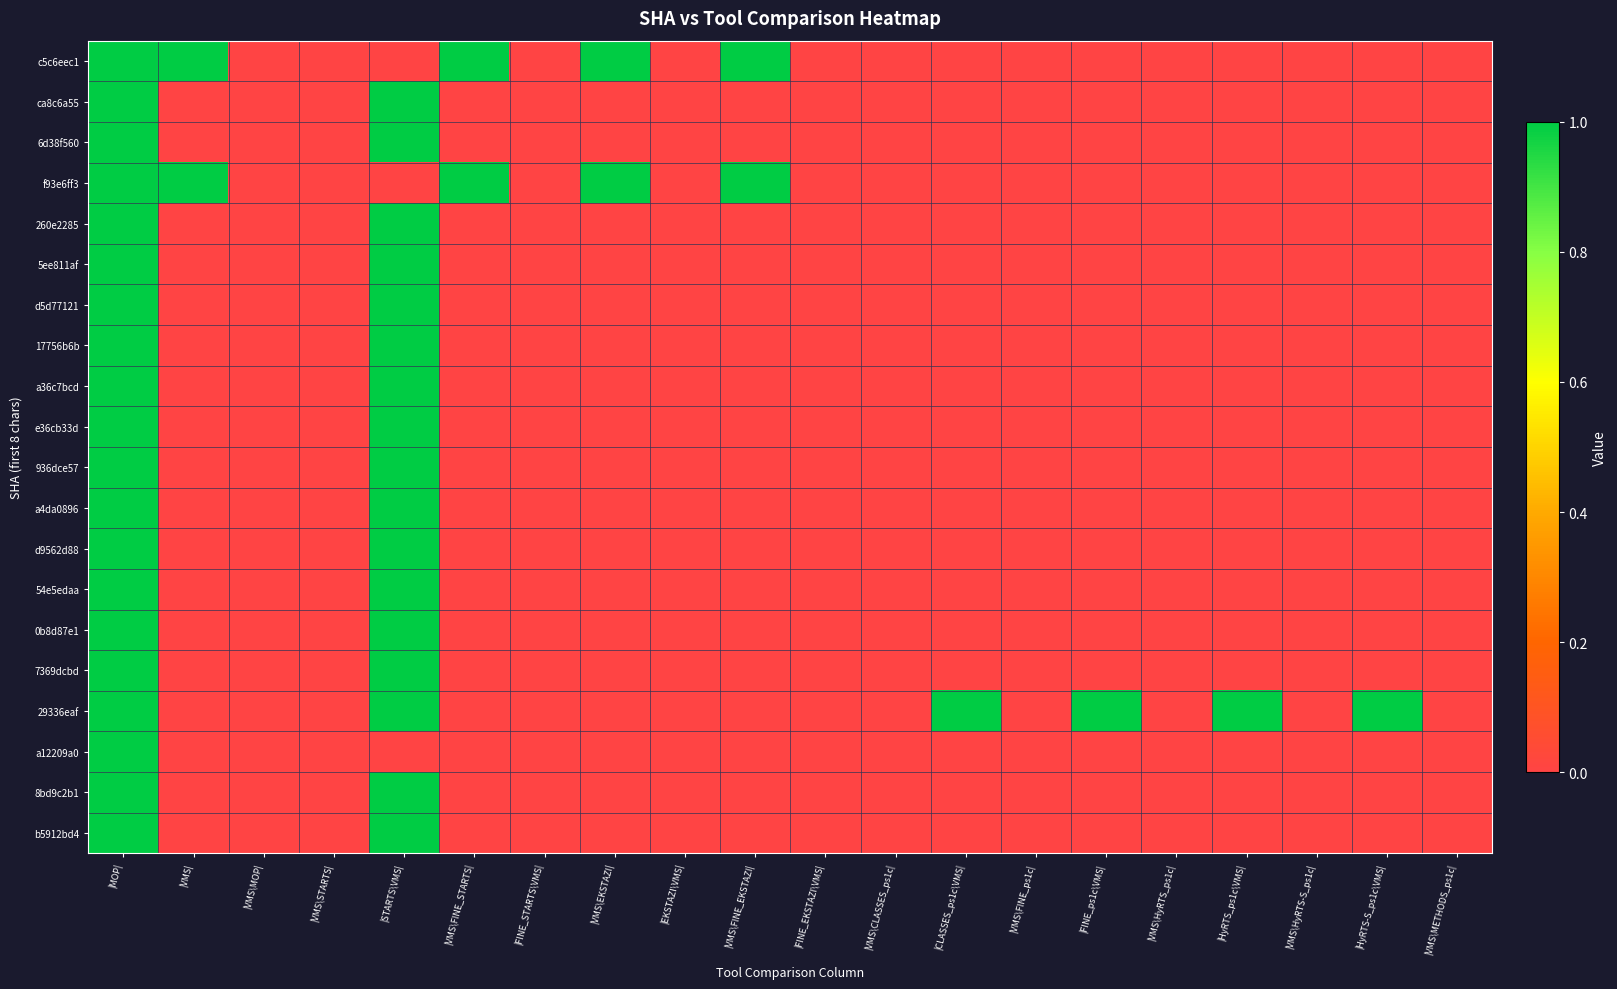

Reading left to right, list all the values displayed in this chart.

c5c6eec1: |MOP|=1	|VMS|=1	|VMS\MOP|=0	|VMS\STARTS|=0	|STARTS\VMS|=0	|VMS\FINE_STARTS|=1	|FINE_STARTS\VMS|=0	|VMS\EKSTAZI|=1	|EKSTAZI\VMS|=0	|VMS\FINE_EKSTAZI|=1	|FINE_EKSTAZI\VMS|=0	|VMS\CLASSES_ps1c|=0	|CLASSES_ps1c\VMS|=0	|VMS\FINE_ps1c|=0	|FINE_ps1c\VMS|=0	|VMS\HyRTS_ps1c|=0	|HyRTS_ps1c\VMS|=0	|VMS\HyRTS-S_ps1c|=0	|HyRTS-S_ps1c\VMS|=0	|VMS\METHODS_ps1c|=0
ca8c6a55: |MOP|=1	|VMS|=0	|VMS\MOP|=0	|VMS\STARTS|=0	|STARTS\VMS|=1	|VMS\FINE_STARTS|=0	|FINE_STARTS\VMS|=0	|VMS\EKSTAZI|=0	|EKSTAZI\VMS|=0	|VMS\FINE_EKSTAZI|=0	|FINE_EKSTAZI\VMS|=0	|VMS\CLASSES_ps1c|=0	|CLASSES_ps1c\VMS|=0	|VMS\FINE_ps1c|=0	|FINE_ps1c\VMS|=0	|VMS\HyRTS_ps1c|=0	|HyRTS_ps1c\VMS|=0	|VMS\HyRTS-S_ps1c|=0	|HyRTS-S_ps1c\VMS|=0	|VMS\METHODS_ps1c|=0
6d38f560: |MOP|=1	|VMS|=0	|VMS\MOP|=0	|VMS\STARTS|=0	|STARTS\VMS|=1	|VMS\FINE_STARTS|=0	|FINE_STARTS\VMS|=0	|VMS\EKSTAZI|=0	|EKSTAZI\VMS|=0	|VMS\FINE_EKSTAZI|=0	|FINE_EKSTAZI\VMS|=0	|VMS\CLASSES_ps1c|=0	|CLASSES_ps1c\VMS|=0	|VMS\FINE_ps1c|=0	|FINE_ps1c\VMS|=0	|VMS\HyRTS_ps1c|=0	|HyRTS_ps1c\VMS|=0	|VMS\HyRTS-S_ps1c|=0	|HyRTS-S_ps1c\VMS|=0	|VMS\METHODS_ps1c|=0
f93e6ff3: |MOP|=1	|VMS|=1	|VMS\MOP|=0	|VMS\STARTS|=0	|STARTS\VMS|=0	|VMS\FINE_STARTS|=1	|FINE_STARTS\VMS|=0	|VMS\EKSTAZI|=1	|EKSTAZI\VMS|=0	|VMS\FINE_EKSTAZI|=1	|FINE_EKSTAZI\VMS|=0	|VMS\CLASSES_ps1c|=0	|CLASSES_ps1c\VMS|=0	|VMS\FINE_ps1c|=0	|FINE_ps1c\VMS|=0	|VMS\HyRTS_ps1c|=0	|HyRTS_ps1c\VMS|=0	|VMS\HyRTS-S_ps1c|=0	|HyRTS-S_ps1c\VMS|=0	|VMS\METHODS_ps1c|=0
260e2285: |MOP|=1	|VMS|=0	|VMS\MOP|=0	|VMS\STARTS|=0	|STARTS\VMS|=1	|VMS\FINE_STARTS|=0	|FINE_STARTS\VMS|=0	|VMS\EKSTAZI|=0	|EKSTAZI\VMS|=0	|VMS\FINE_EKSTAZI|=0	|FINE_EKSTAZI\VMS|=0	|VMS\CLASSES_ps1c|=0	|CLASSES_ps1c\VMS|=0	|VMS\FINE_ps1c|=0	|FINE_ps1c\VMS|=0	|VMS\HyRTS_ps1c|=0	|HyRTS_ps1c\VMS|=0	|VMS\HyRTS-S_ps1c|=0	|HyRTS-S_ps1c\VMS|=0	|VMS\METHODS_ps1c|=0
5ee811af: |MOP|=1	|VMS|=0	|VMS\MOP|=0	|VMS\STARTS|=0	|STARTS\VMS|=1	|VMS\FINE_STARTS|=0	|FINE_STARTS\VMS|=0	|VMS\EKSTAZI|=0	|EKSTAZI\VMS|=0	|VMS\FINE_EKSTAZI|=0	|FINE_EKSTAZI\VMS|=0	|VMS\CLASSES_ps1c|=0	|CLASSES_ps1c\VMS|=0	|VMS\FINE_ps1c|=0	|FINE_ps1c\VMS|=0	|VMS\HyRTS_ps1c|=0	|HyRTS_ps1c\VMS|=0	|VMS\HyRTS-S_ps1c|=0	|HyRTS-S_ps1c\VMS|=0	|VMS\METHODS_ps1c|=0
d5d77121: |MOP|=1	|VMS|=0	|VMS\MOP|=0	|VMS\STARTS|=0	|STARTS\VMS|=1	|VMS\FINE_STARTS|=0	|FINE_STARTS\VMS|=0	|VMS\EKSTAZI|=0	|EKSTAZI\VMS|=0	|VMS\FINE_EKSTAZI|=0	|FINE_EKSTAZI\VMS|=0	|VMS\CLASSES_ps1c|=0	|CLASSES_ps1c\VMS|=0	|VMS\FINE_ps1c|=0	|FINE_ps1c\VMS|=0	|VMS\HyRTS_ps1c|=0	|HyRTS_ps1c\VMS|=0	|VMS\HyRTS-S_ps1c|=0	|HyRTS-S_ps1c\VMS|=0	|VMS\METHODS_ps1c|=0
17756b6b: |MOP|=1	|VMS|=0	|VMS\MOP|=0	|VMS\STARTS|=0	|STARTS\VMS|=1	|VMS\FINE_STARTS|=0	|FINE_STARTS\VMS|=0	|VMS\EKSTAZI|=0	|EKSTAZI\VMS|=0	|VMS\FINE_EKSTAZI|=0	|FINE_EKSTAZI\VMS|=0	|VMS\CLASSES_ps1c|=0	|CLASSES_ps1c\VMS|=0	|VMS\FINE_ps1c|=0	|FINE_ps1c\VMS|=0	|VMS\HyRTS_ps1c|=0	|HyRTS_ps1c\VMS|=0	|VMS\HyRTS-S_ps1c|=0	|HyRTS-S_ps1c\VMS|=0	|VMS\METHODS_ps1c|=0
a36c7bcd: |MOP|=1	|VMS|=0	|VMS\MOP|=0	|VMS\STARTS|=0	|STARTS\VMS|=1	|VMS\FINE_STARTS|=0	|FINE_STARTS\VMS|=0	|VMS\EKSTAZI|=0	|EKSTAZI\VMS|=0	|VMS\FINE_EKSTAZI|=0	|FINE_EKSTAZI\VMS|=0	|VMS\CLASSES_ps1c|=0	|CLASSES_ps1c\VMS|=0	|VMS\FINE_ps1c|=0	|FINE_ps1c\VMS|=0	|VMS\HyRTS_ps1c|=0	|HyRTS_ps1c\VMS|=0	|VMS\HyRTS-S_ps1c|=0	|HyRTS-S_ps1c\VMS|=0	|VMS\METHODS_ps1c|=0
e36cb33d: |MOP|=1	|VMS|=0	|VMS\MOP|=0	|VMS\STARTS|=0	|STARTS\VMS|=1	|VMS\FINE_STARTS|=0	|FINE_STARTS\VMS|=0	|VMS\EKSTAZI|=0	|EKSTAZI\VMS|=0	|VMS\FINE_EKSTAZI|=0	|FINE_EKSTAZI\VMS|=0	|VMS\CLASSES_ps1c|=0	|CLASSES_ps1c\VMS|=0	|VMS\FINE_ps1c|=0	|FINE_ps1c\VMS|=0	|VMS\HyRTS_ps1c|=0	|HyRTS_ps1c\VMS|=0	|VMS\HyRTS-S_ps1c|=0	|HyRTS-S_ps1c\VMS|=0	|VMS\METHODS_ps1c|=0
936dce57: |MOP|=1	|VMS|=0	|VMS\MOP|=0	|VMS\STARTS|=0	|STARTS\VMS|=1	|VMS\FINE_STARTS|=0	|FINE_STARTS\VMS|=0	|VMS\EKSTAZI|=0	|EKSTAZI\VMS|=0	|VMS\FINE_EKSTAZI|=0	|FINE_EKSTAZI\VMS|=0	|VMS\CLASSES_ps1c|=0	|CLASSES_ps1c\VMS|=0	|VMS\FINE_ps1c|=0	|FINE_ps1c\VMS|=0	|VMS\HyRTS_ps1c|=0	|HyRTS_ps1c\VMS|=0	|VMS\HyRTS-S_ps1c|=0	|HyRTS-S_ps1c\VMS|=0	|VMS\METHODS_ps1c|=0
a4da0896: |MOP|=1	|VMS|=0	|VMS\MOP|=0	|VMS\STARTS|=0	|STARTS\VMS|=1	|VMS\FINE_STARTS|=0	|FINE_STARTS\VMS|=0	|VMS\EKSTAZI|=0	|EKSTAZI\VMS|=0	|VMS\FINE_EKSTAZI|=0	|FINE_EKSTAZI\VMS|=0	|VMS\CLASSES_ps1c|=0	|CLASSES_ps1c\VMS|=0	|VMS\FINE_ps1c|=0	|FINE_ps1c\VMS|=0	|VMS\HyRTS_ps1c|=0	|HyRTS_ps1c\VMS|=0	|VMS\HyRTS-S_ps1c|=0	|HyRTS-S_ps1c\VMS|=0	|VMS\METHODS_ps1c|=0
d9562d88: |MOP|=1	|VMS|=0	|VMS\MOP|=0	|VMS\STARTS|=0	|STARTS\VMS|=1	|VMS\FINE_STARTS|=0	|FINE_STARTS\VMS|=0	|VMS\EKSTAZI|=0	|EKSTAZI\VMS|=0	|VMS\FINE_EKSTAZI|=0	|FINE_EKSTAZI\VMS|=0	|VMS\CLASSES_ps1c|=0	|CLASSES_ps1c\VMS|=0	|VMS\FINE_ps1c|=0	|FINE_ps1c\VMS|=0	|VMS\HyRTS_ps1c|=0	|HyRTS_ps1c\VMS|=0	|VMS\HyRTS-S_ps1c|=0	|HyRTS-S_ps1c\VMS|=0	|VMS\METHODS_ps1c|=0
54e5edaa: |MOP|=1	|VMS|=0	|VMS\MOP|=0	|VMS\STARTS|=0	|STARTS\VMS|=1	|VMS\FINE_STARTS|=0	|FINE_STARTS\VMS|=0	|VMS\EKSTAZI|=0	|EKSTAZI\VMS|=0	|VMS\FINE_EKSTAZI|=0	|FINE_EKSTAZI\VMS|=0	|VMS\CLASSES_ps1c|=0	|CLASSES_ps1c\VMS|=0	|VMS\FINE_ps1c|=0	|FINE_ps1c\VMS|=0	|VMS\HyRTS_ps1c|=0	|HyRTS_ps1c\VMS|=0	|VMS\HyRTS-S_ps1c|=0	|HyRTS-S_ps1c\VMS|=0	|VMS\METHODS_ps1c|=0
0b8d87e1: |MOP|=1	|VMS|=0	|VMS\MOP|=0	|VMS\STARTS|=0	|STARTS\VMS|=1	|VMS\FINE_STARTS|=0	|FINE_STARTS\VMS|=0	|VMS\EKSTAZI|=0	|EKSTAZI\VMS|=0	|VMS\FINE_EKSTAZI|=0	|FINE_EKSTAZI\VMS|=0	|VMS\CLASSES_ps1c|=0	|CLASSES_ps1c\VMS|=0	|VMS\FINE_ps1c|=0	|FINE_ps1c\VMS|=0	|VMS\HyRTS_ps1c|=0	|HyRTS_ps1c\VMS|=0	|VMS\HyRTS-S_ps1c|=0	|HyRTS-S_ps1c\VMS|=0	|VMS\METHODS_ps1c|=0
7369dcbd: |MOP|=1	|VMS|=0	|VMS\MOP|=0	|VMS\STARTS|=0	|STARTS\VMS|=1	|VMS\FINE_STARTS|=0	|FINE_STARTS\VMS|=0	|VMS\EKSTAZI|=0	|EKSTAZI\VMS|=0	|VMS\FINE_EKSTAZI|=0	|FINE_EKSTAZI\VMS|=0	|VMS\CLASSES_ps1c|=0	|CLASSES_ps1c\VMS|=0	|VMS\FINE_ps1c|=0	|FINE_ps1c\VMS|=0	|VMS\HyRTS_ps1c|=0	|HyRTS_ps1c\VMS|=0	|VMS\HyRTS-S_ps1c|=0	|HyRTS-S_ps1c\VMS|=0	|VMS\METHODS_ps1c|=0
29336eaf: |MOP|=1	|VMS|=0	|VMS\MOP|=0	|VMS\STARTS|=0	|STARTS\VMS|=1	|VMS\FINE_STARTS|=0	|FINE_STARTS\VMS|=0	|VMS\EKSTAZI|=0	|EKSTAZI\VMS|=0	|VMS\FINE_EKSTAZI|=0	|FINE_EKSTAZI\VMS|=0	|VMS\CLASSES_ps1c|=0	|CLASSES_ps1c\VMS|=1	|VMS\FINE_ps1c|=0	|FINE_ps1c\VMS|=1	|VMS\HyRTS_ps1c|=0	|HyRTS_ps1c\VMS|=1	|VMS\HyRTS-S_ps1c|=0	|HyRTS-S_ps1c\VMS|=1	|VMS\METHODS_ps1c|=0
a12209a0: |MOP|=1	|VMS|=0	|VMS\MOP|=0	|VMS\STARTS|=0	|STARTS\VMS|=0	|VMS\FINE_STARTS|=0	|FINE_STARTS\VMS|=0	|VMS\EKSTAZI|=0	|EKSTAZI\VMS|=0	|VMS\FINE_EKSTAZI|=0	|FINE_EKSTAZI\VMS|=0	|VMS\CLASSES_ps1c|=0	|CLASSES_ps1c\VMS|=0	|VMS\FINE_ps1c|=0	|FINE_ps1c\VMS|=0	|VMS\HyRTS_ps1c|=0	|HyRTS_ps1c\VMS|=0	|VMS\HyRTS-S_ps1c|=0	|HyRTS-S_ps1c\VMS|=0	|VMS\METHODS_ps1c|=0
8bd9c2b1: |MOP|=1	|VMS|=0	|VMS\MOP|=0	|VMS\STARTS|=0	|STARTS\VMS|=1	|VMS\FINE_STARTS|=0	|FINE_STARTS\VMS|=0	|VMS\EKSTAZI|=0	|EKSTAZI\VMS|=0	|VMS\FINE_EKSTAZI|=0	|FINE_EKSTAZI\VMS|=0	|VMS\CLASSES_ps1c|=0	|CLASSES_ps1c\VMS|=0	|VMS\FINE_ps1c|=0	|FINE_ps1c\VMS|=0	|VMS\HyRTS_ps1c|=0	|HyRTS_ps1c\VMS|=0	|VMS\HyRTS-S_ps1c|=0	|HyRTS-S_ps1c\VMS|=0	|VMS\METHODS_ps1c|=0
b5912bd4: |MOP|=1	|VMS|=0	|VMS\MOP|=0	|VMS\STARTS|=0	|STARTS\VMS|=1	|VMS\FINE_STARTS|=0	|FINE_STARTS\VMS|=0	|VMS\EKSTAZI|=0	|EKSTAZI\VMS|=0	|VMS\FINE_EKSTAZI|=0	|FINE_EKSTAZI\VMS|=0	|VMS\CLASSES_ps1c|=0	|CLASSES_ps1c\VMS|=0	|VMS\FINE_ps1c|=0	|FINE_ps1c\VMS|=0	|VMS\HyRTS_ps1c|=0	|HyRTS_ps1c\VMS|=0	|VMS\HyRTS-S_ps1c|=0	|HyRTS-S_ps1c\VMS|=0	|VMS\METHODS_ps1c|=0